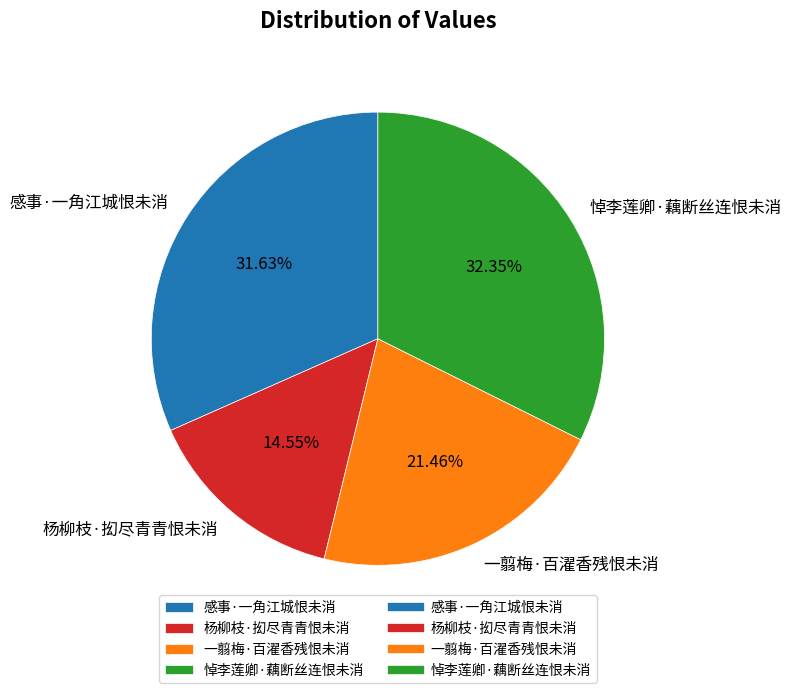

Is there a majority slice in this chart?

No